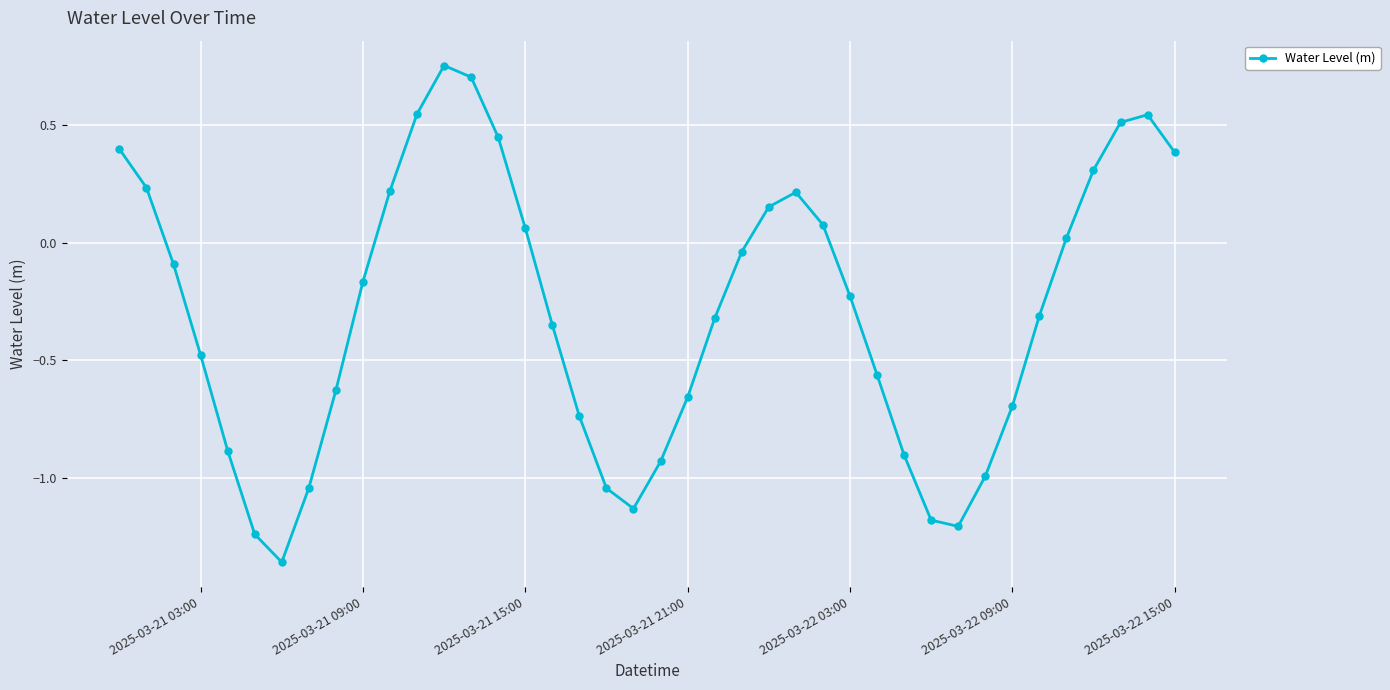

True or false: there are more than 0 points higher than both neighbors.

True